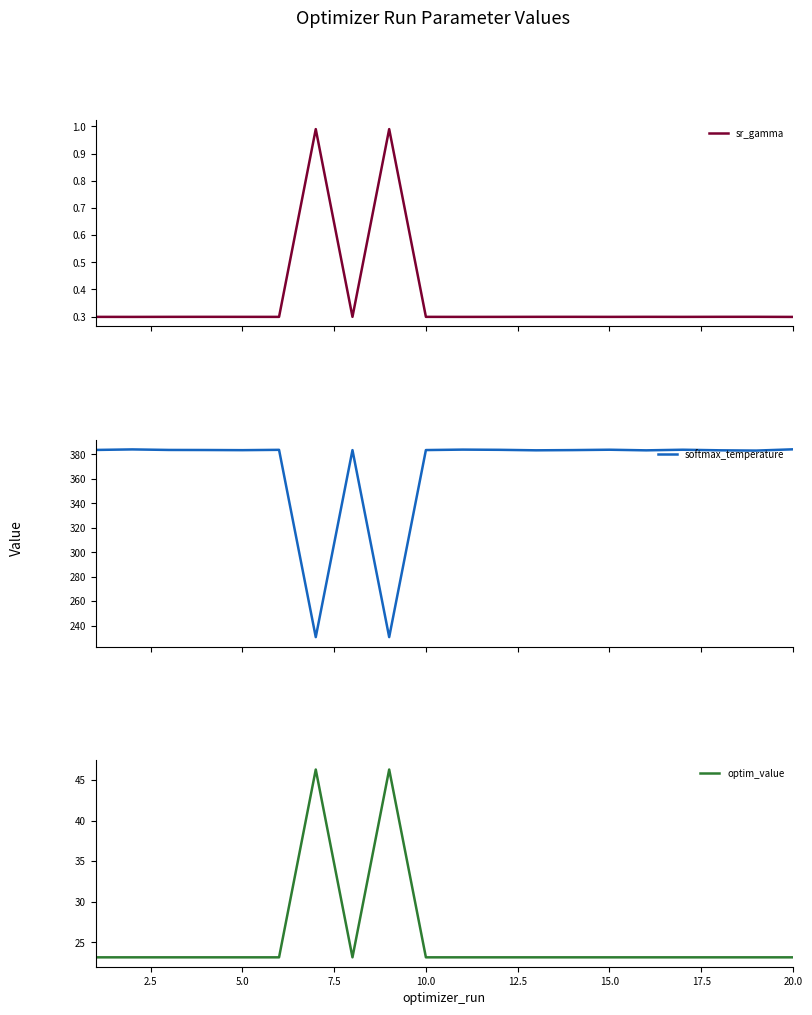

Reading left to right, list all the values displayed in this chart.

sr_gamma: 0.3	0.3	0.3	0.3	0.3	0.3	1.0	0.3	1.0	0.3	0.3	0.3	0.3	0.3	0.3	0.3	0.3	0.3	0.3	0.3
softmax_temperature: 383.7	384.1	383.7	383.6	383.5	383.8	230.6	383.5	230.6	383.6	384.0	383.8	383.4	383.6	383.9	383.4	383.9	383.4	383.2	384.2
optim_value: 23.2	23.2	23.2	23.2	23.2	23.2	46.3	23.2	46.3	23.2	23.2	23.2	23.2	23.2	23.2	23.2	23.2	23.2	23.2	23.2